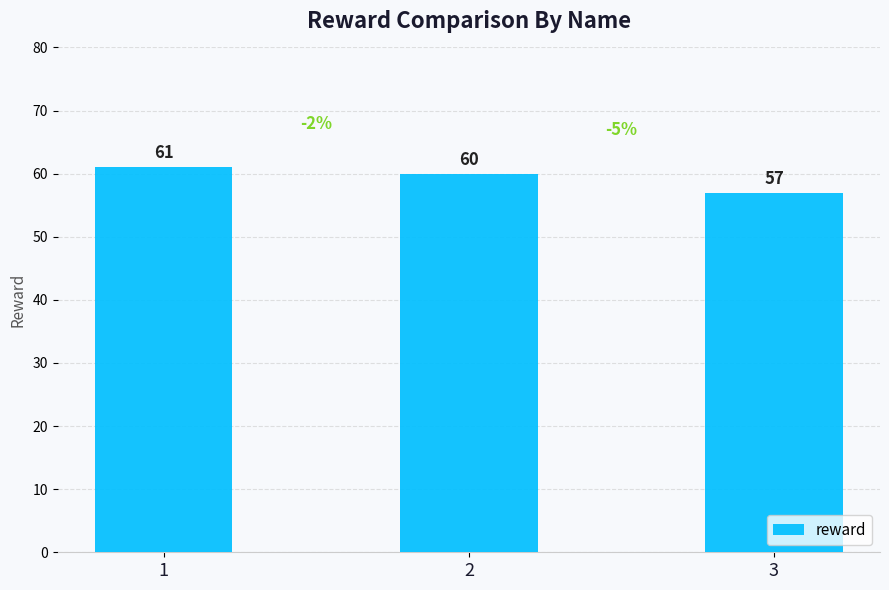

Where does the data first go above 60?

1